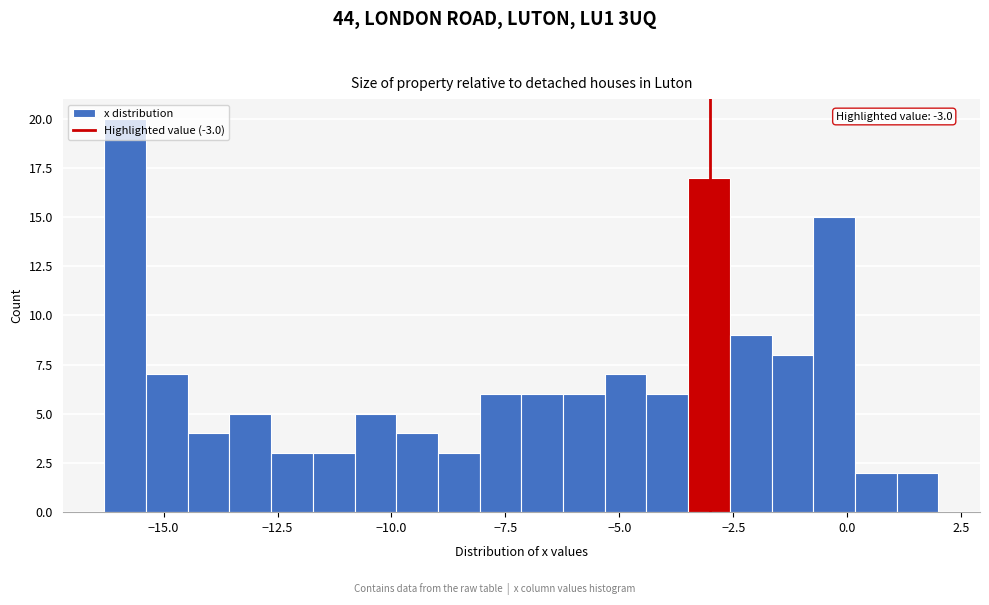

Read against the x-axis, roughly where is the centre of the tallest bar?

-16.0